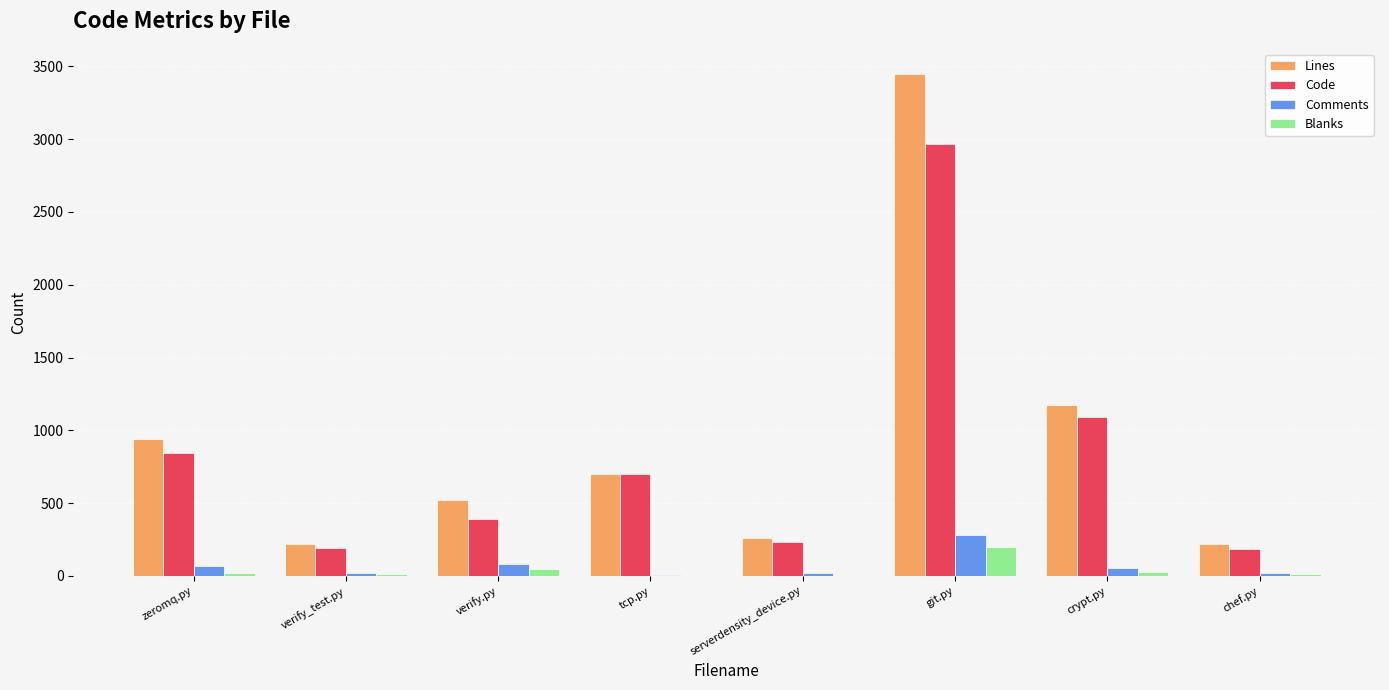

Is it true that Code equals 1093 at crypt.py?

True